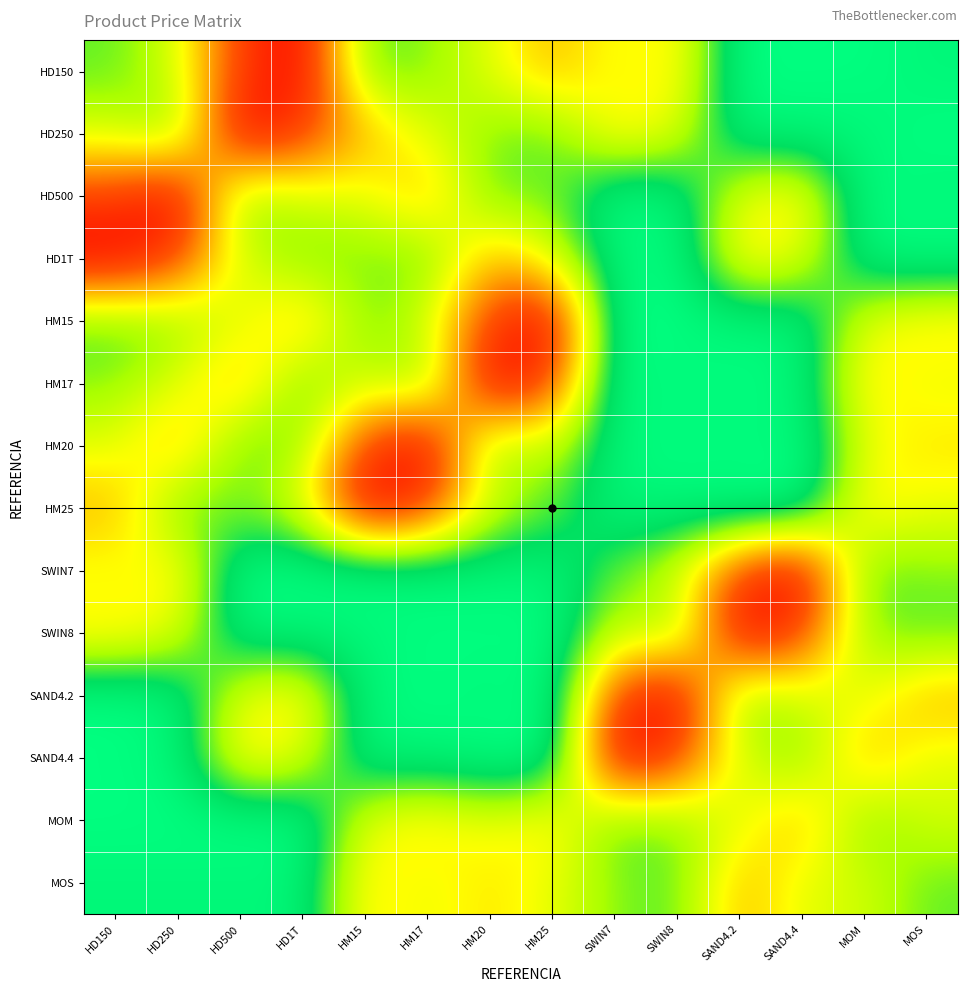

How many distinct data groups are displayed?

14